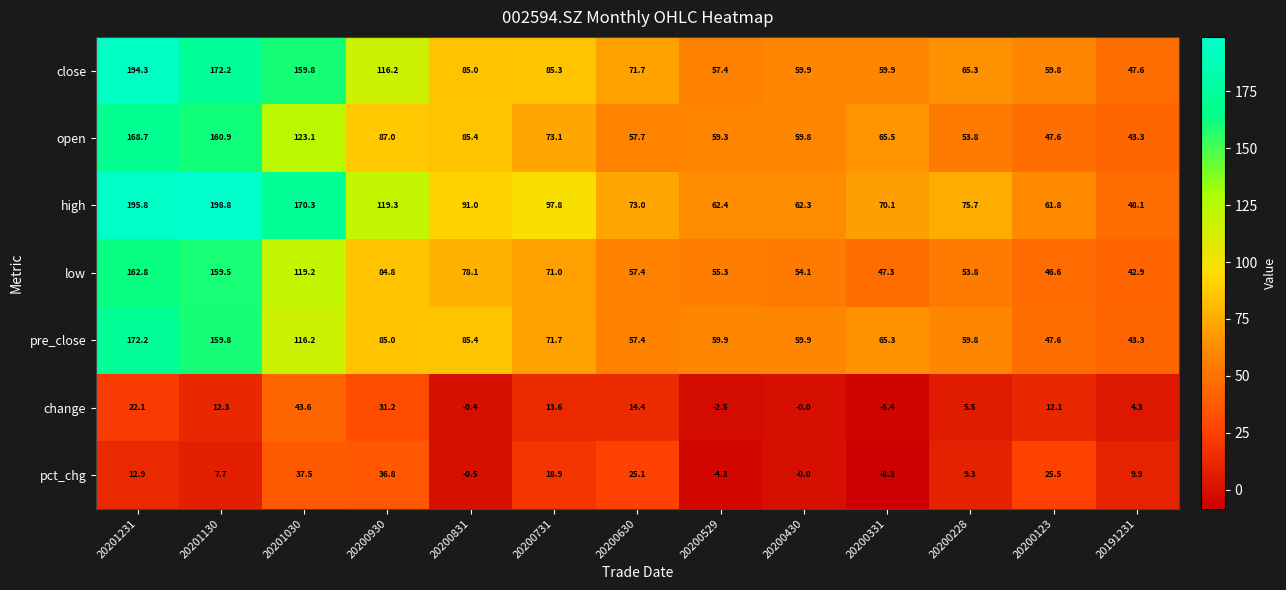

At which category does the chart reach its minimum across all series?

20200331